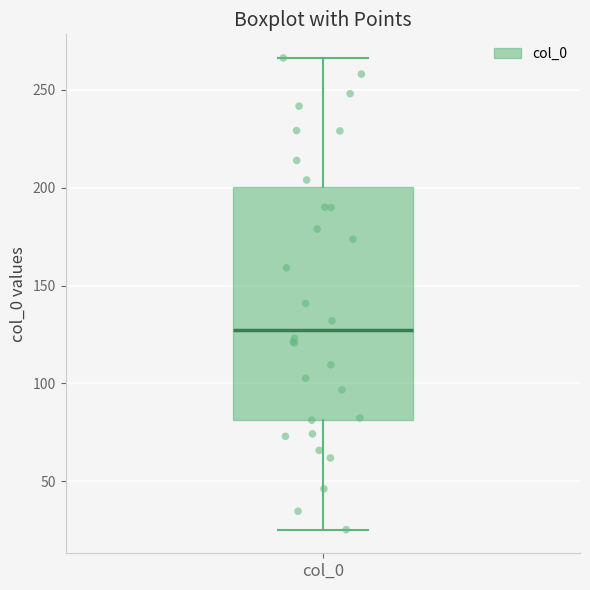

Read this box plot against the y-axis: the position of the median line, the range covered by the box, and the ends of both whiskers. The values are not printed on the chart, so give them approximately, as read against the axis.

median 130, box 80 to 200, whiskers 25 to 265